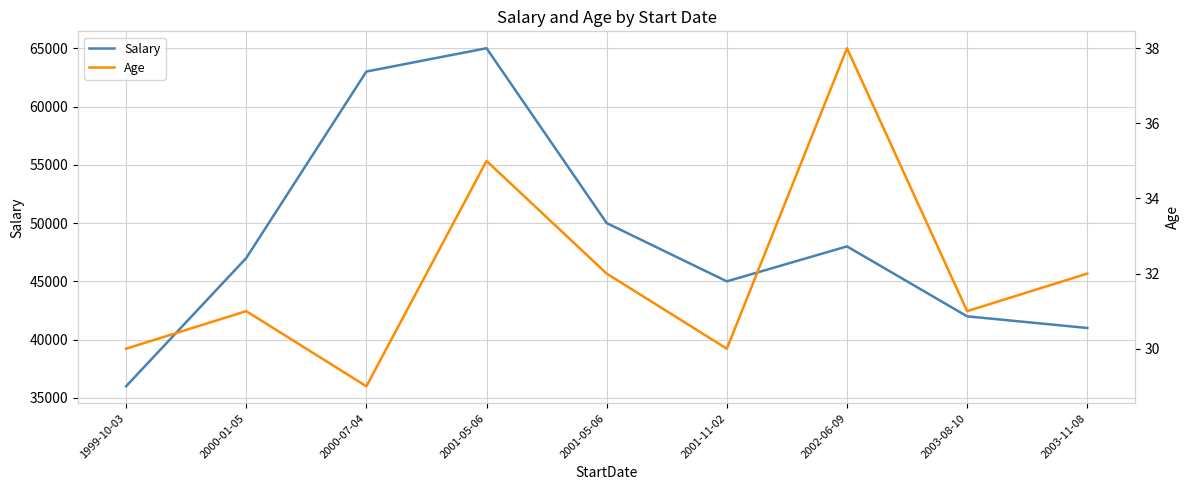

What is the label of the 6th point from the right?

2001-05-06